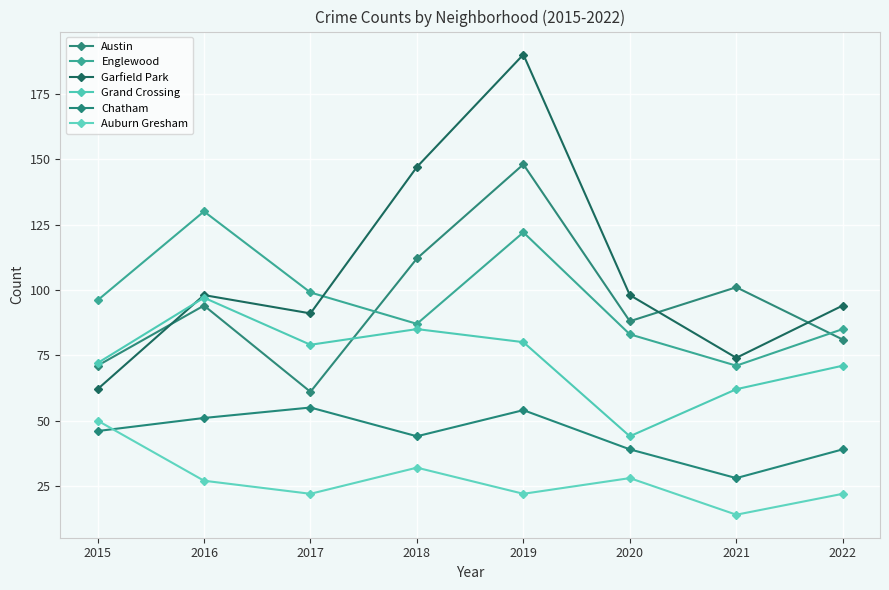

Rank the categories by Chatham value from highest to lowest.

2017, 2019, 2016, 2015, 2018, 2020, 2022, 2021